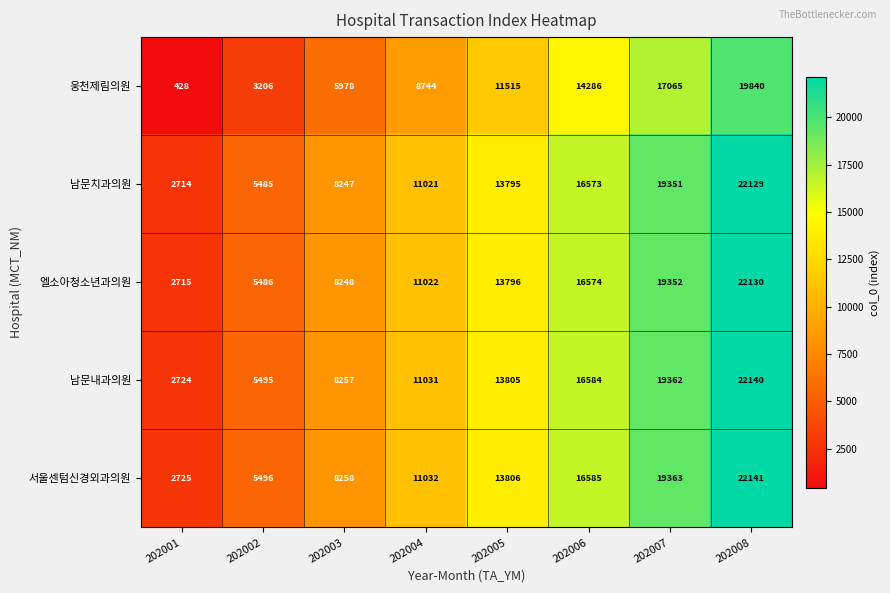

Count the 서울센텀신경외과의원 values in the range 8258 to 19363.

5